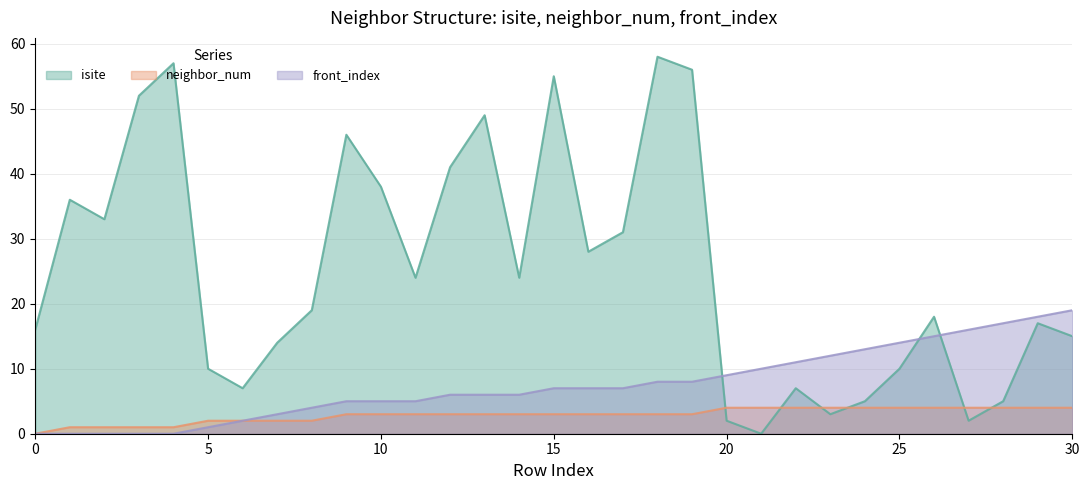

At which category is the sum across all series the highest?

18